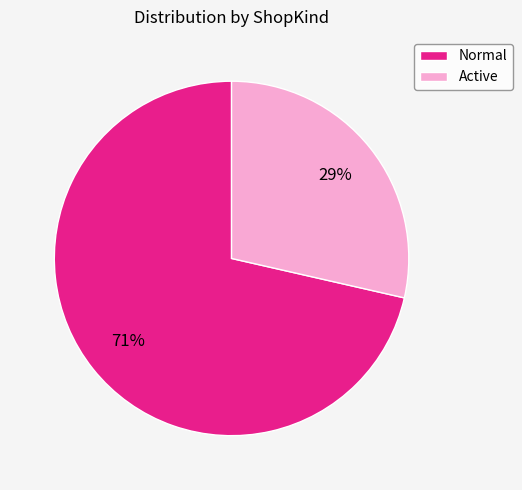

To the nearest percent, what percentage of the pie is Active?

29%